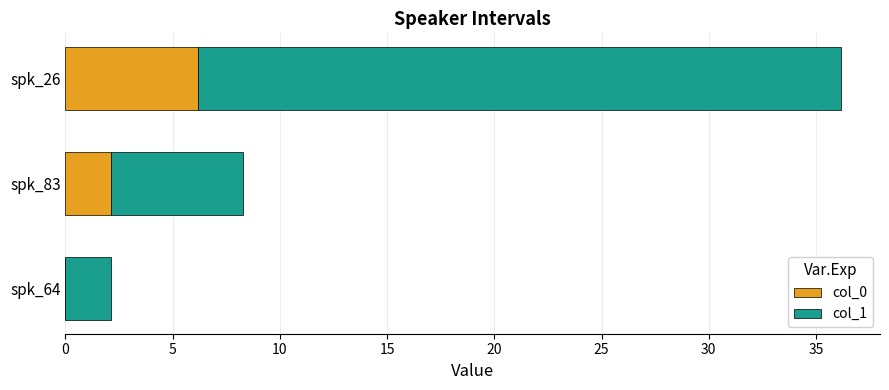

True or false: col_0 has a value of 6.2 at spk_26.

True